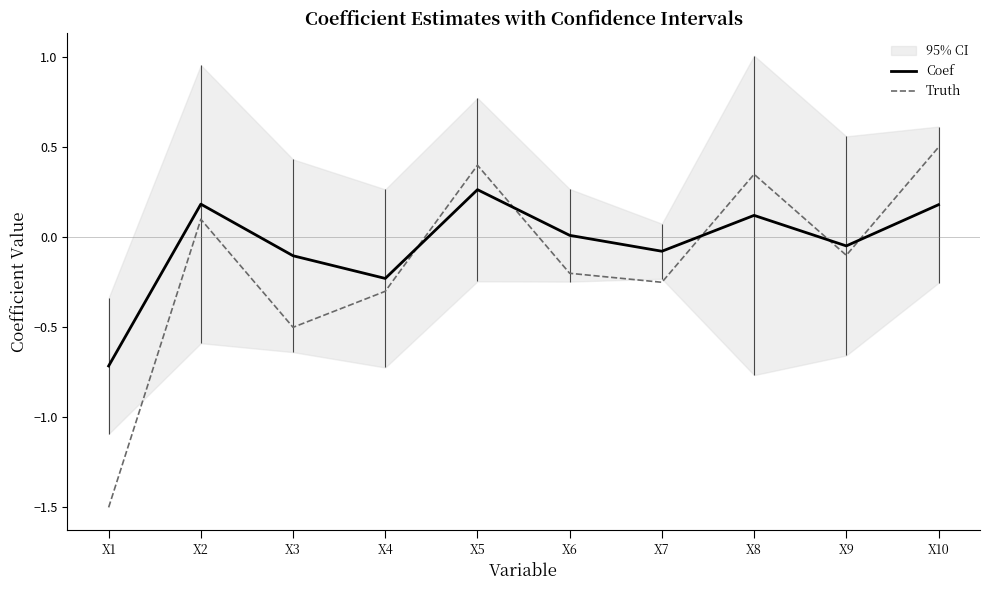

What is the total value across all series at X3?

-0.6